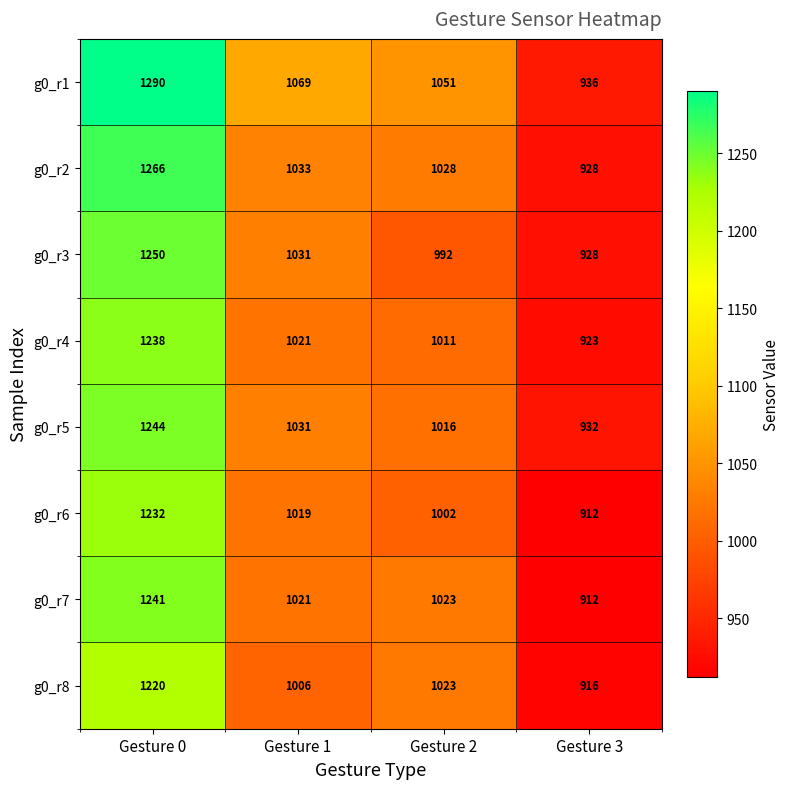

Is it true that g0_r1 equals 1051 at Gesture 2?

True